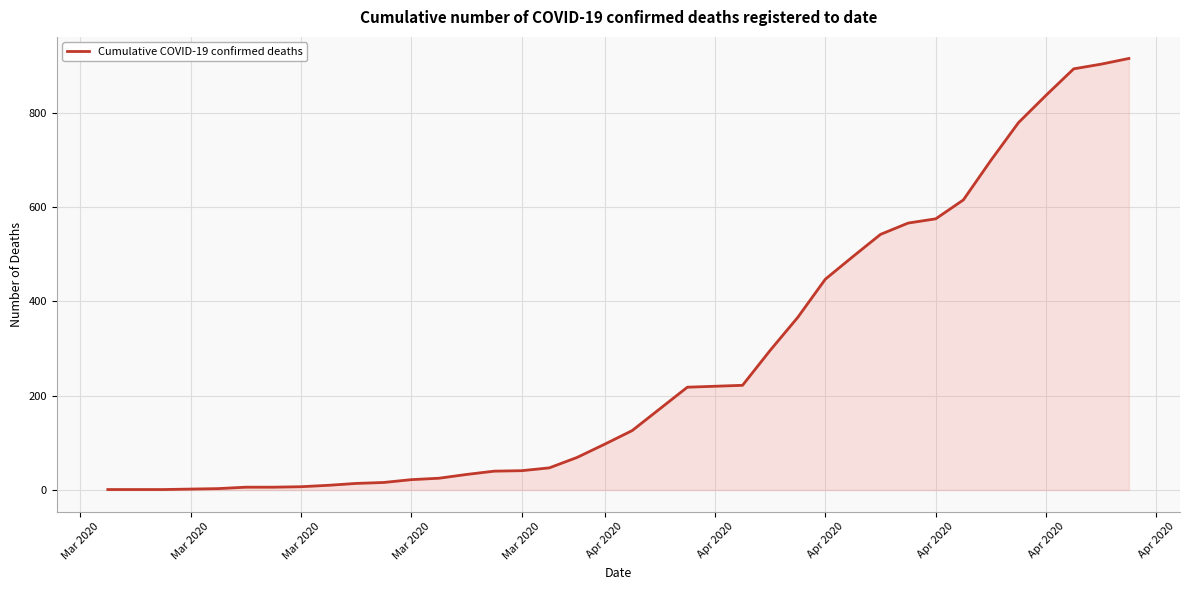

What is the maximum value shown in the chart?

915